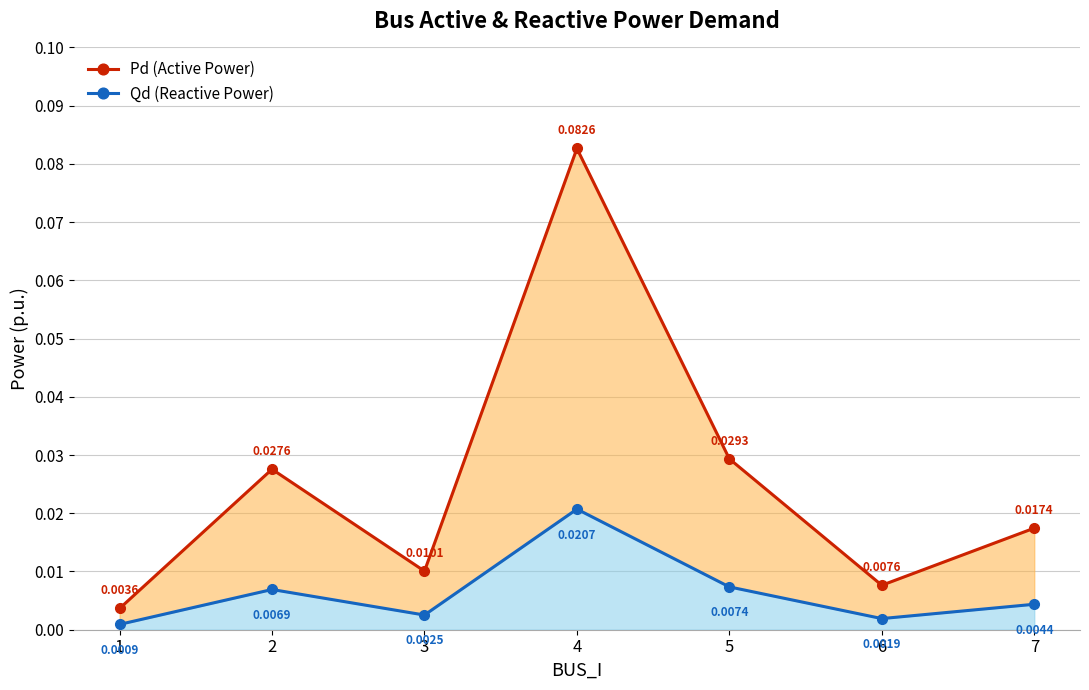

Rank the series by their average value, from lowest to highest.

Qd (Reactive Power), Pd (Active Power)